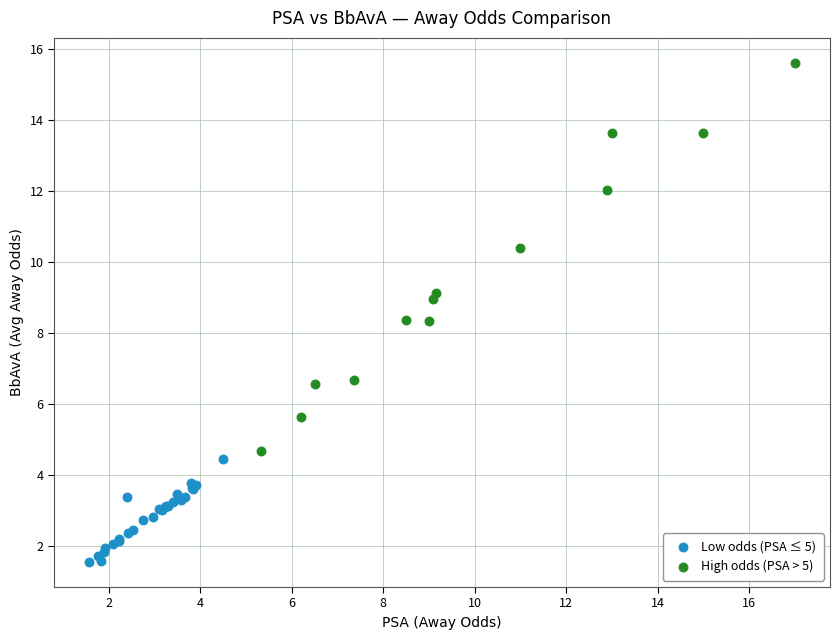

Which series reaches the maximum Y coordinate?

High odds (PSA > 5)